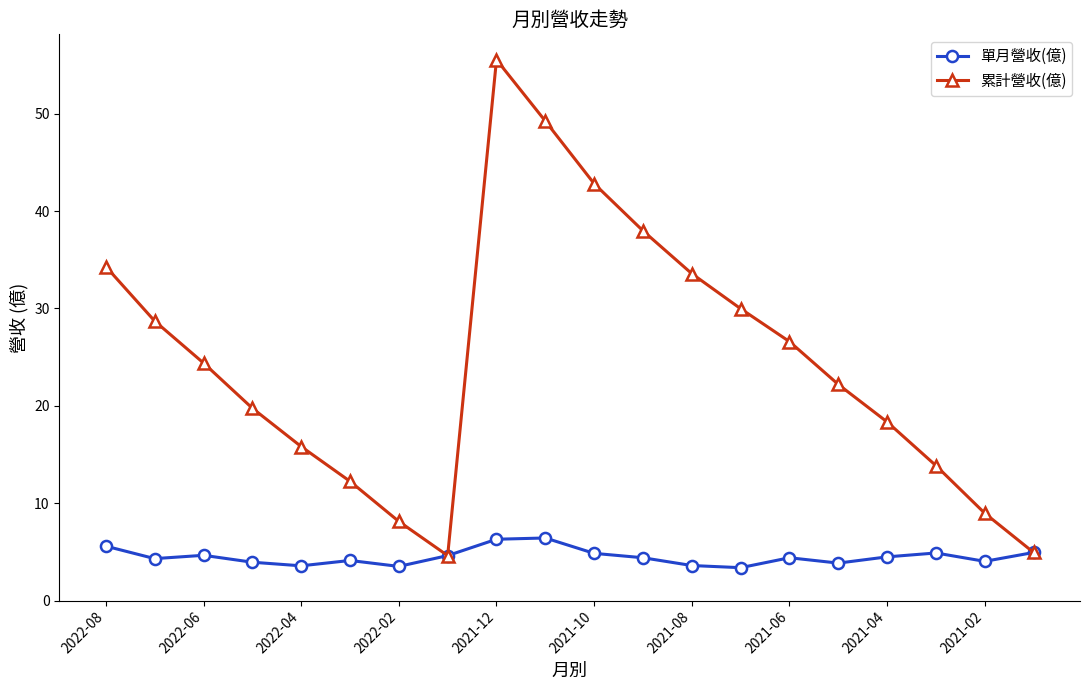

What is the minimum value shown in the chart?

3.4